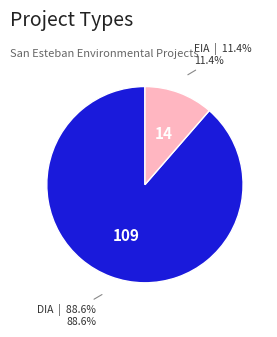

Does any single category account for the majority?

Yes